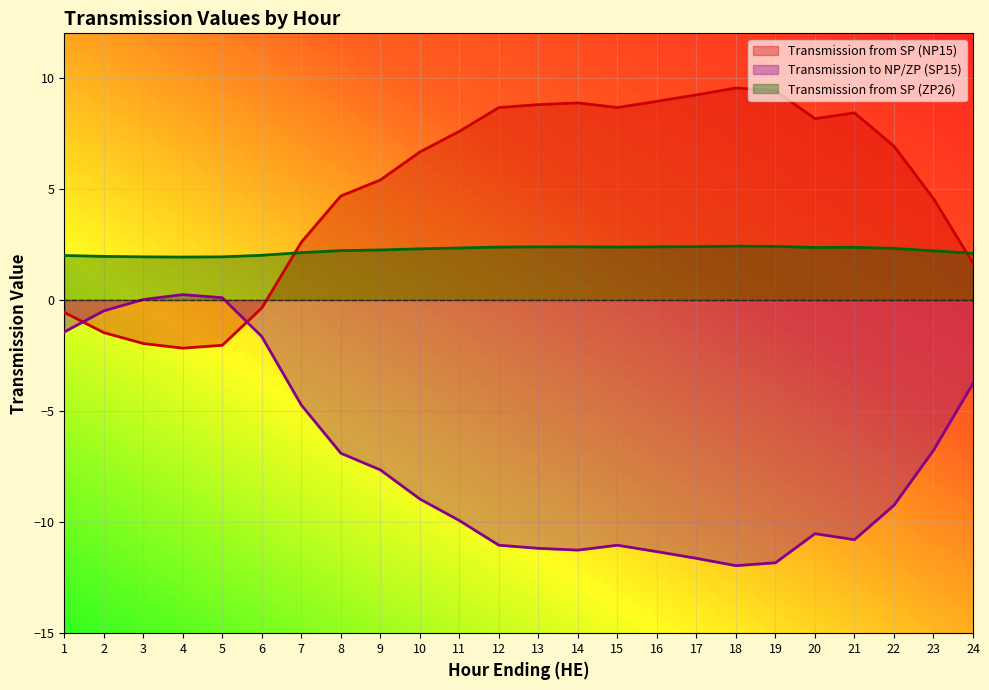

The value of Transmission to NP/ZP (SP15) at 9 is -7.7. True or false?

True